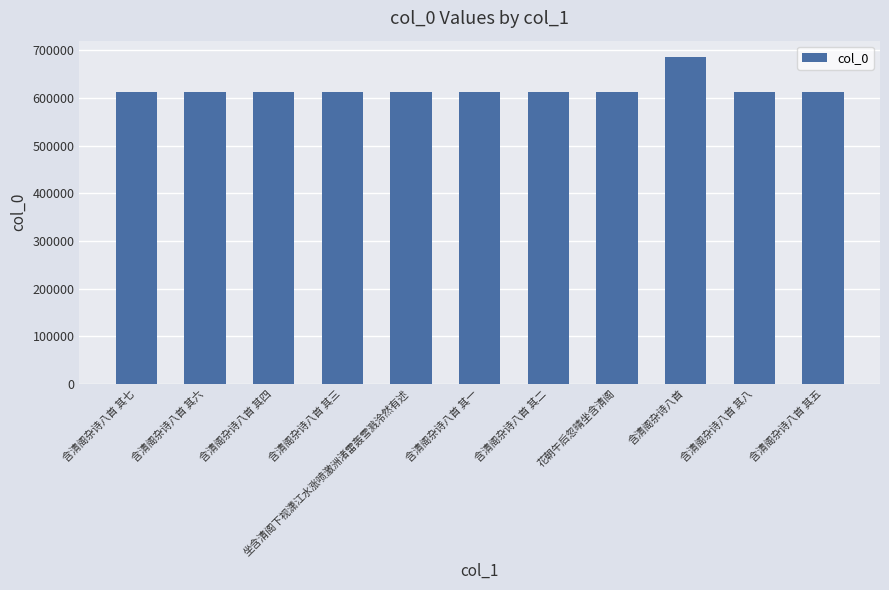

What is the difference between the maximum and minimum values?

74412